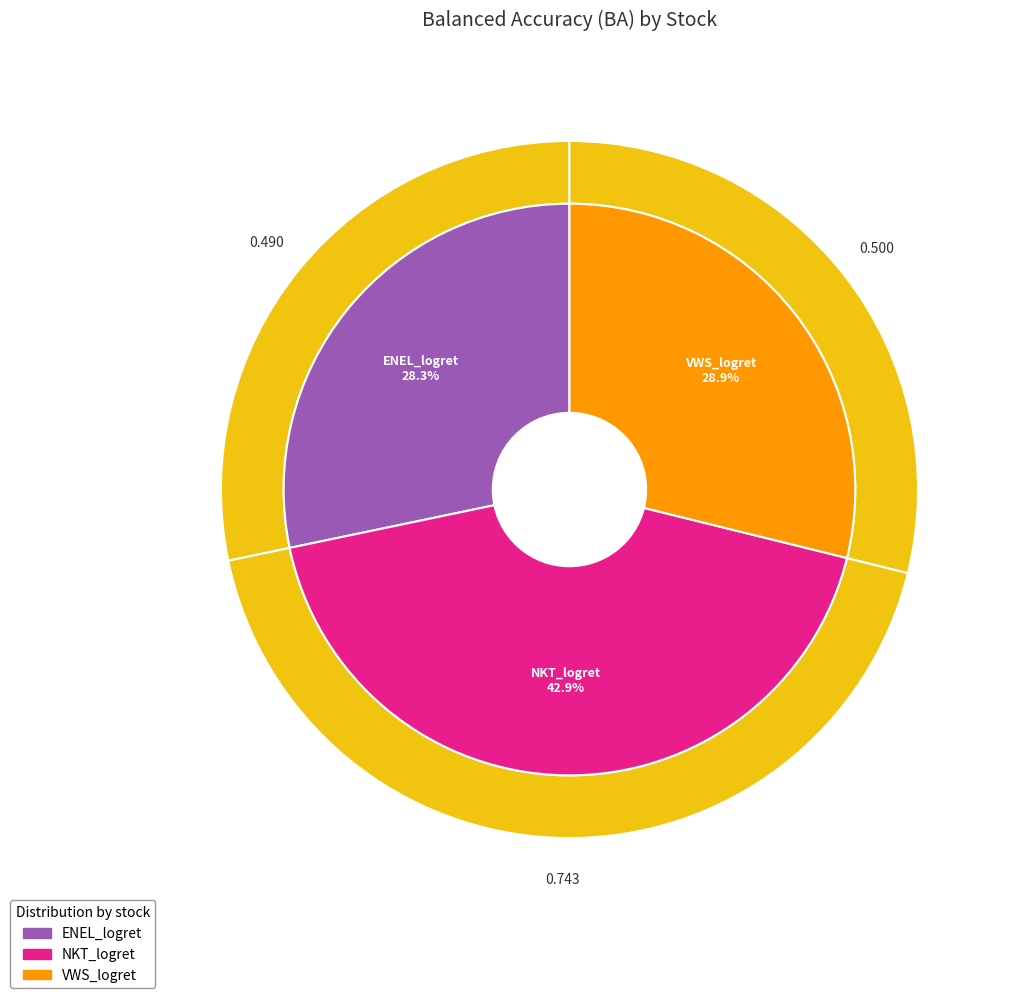

Does ENEL_logret account for over 50% of the chart?

No